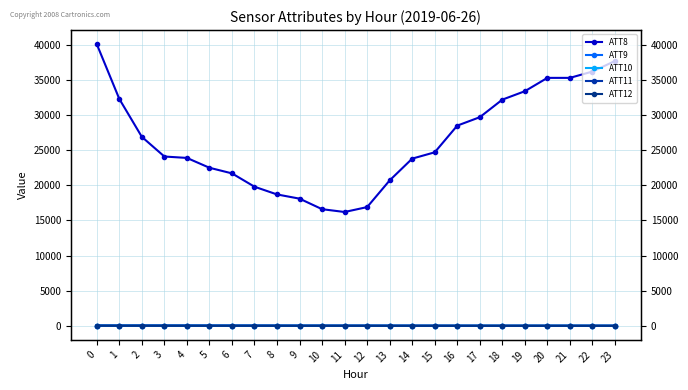

What is the minimum value for ATT8?

16200.0